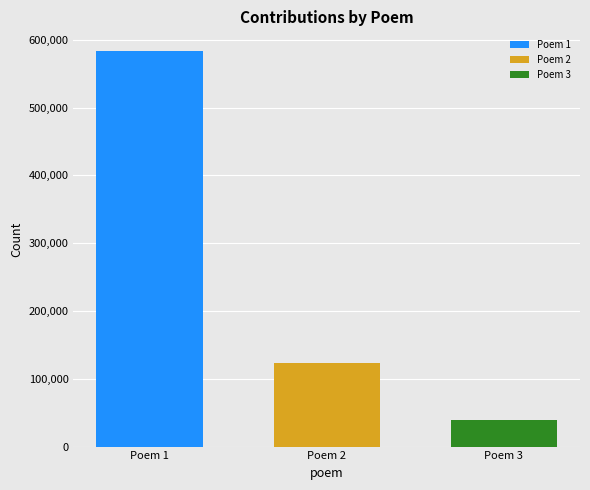

The value of Poem 2 at Poem 2 is 123727. True or false?

True